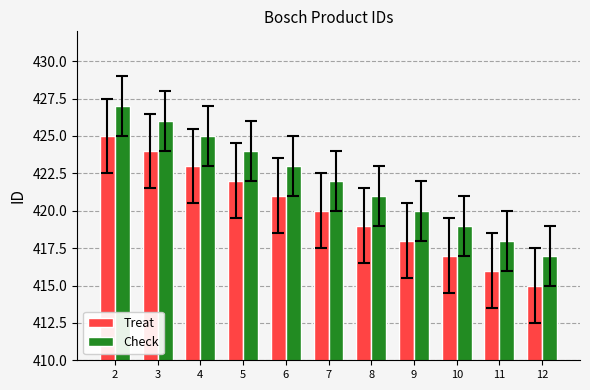

What is the maximum value shown in the chart?

427